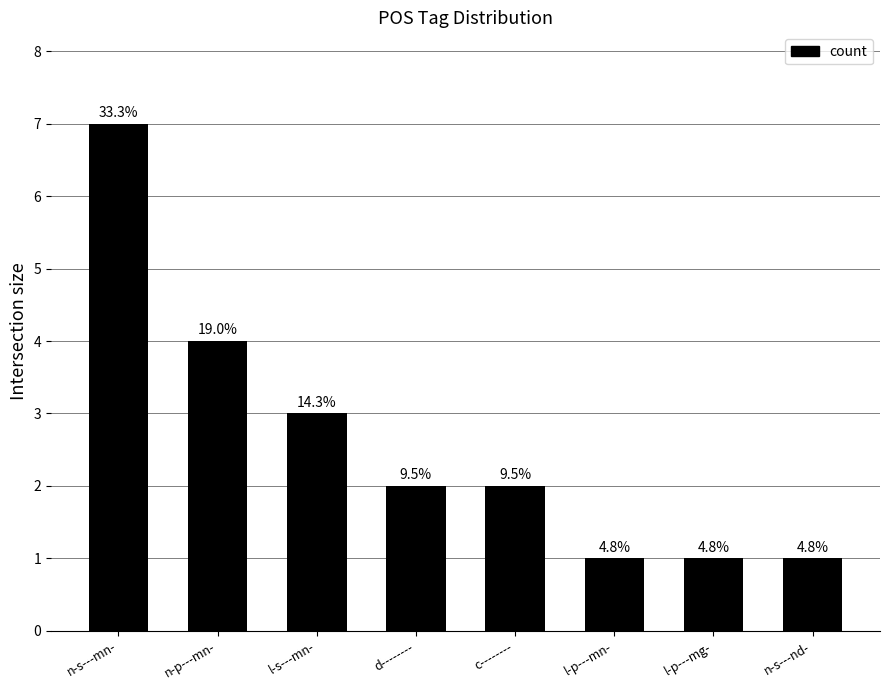

How many bars are there in total?

8